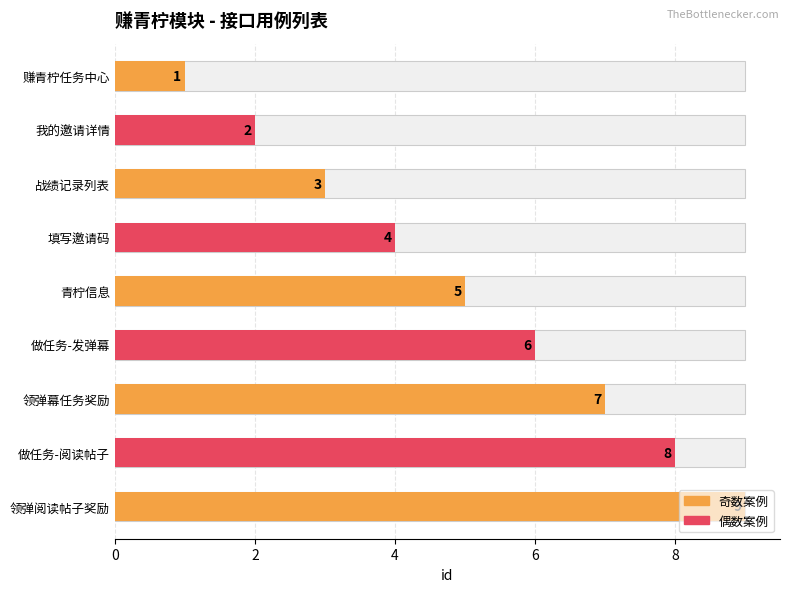

Does the chart contain any negative values?

No